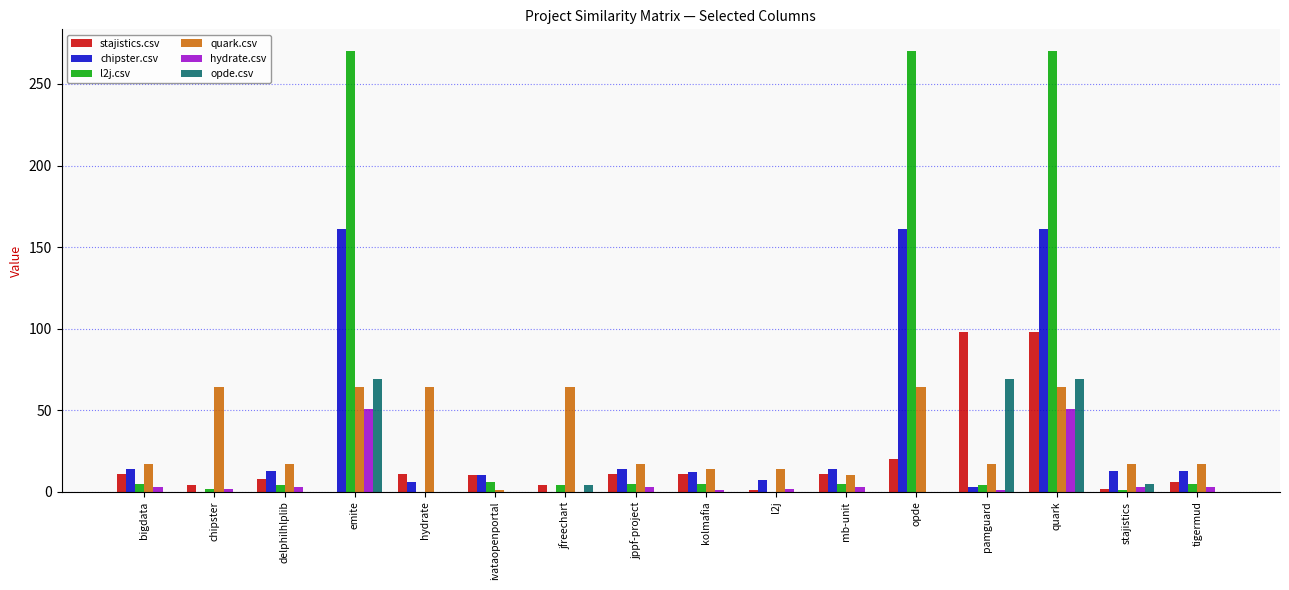

What is the sum of all hydrate.csv values?

126